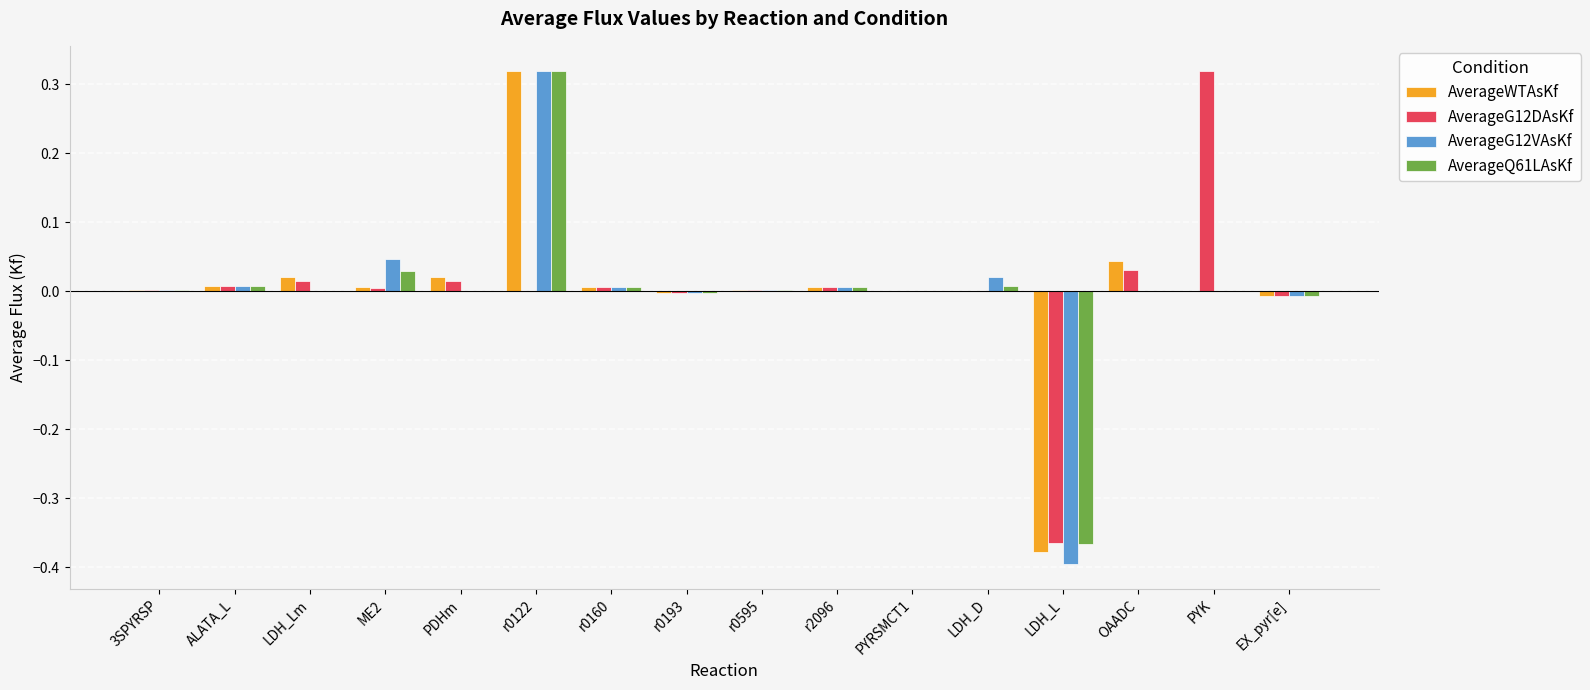

True or false: AverageG12VAsKf has a value of -0.3 at PDHm.

False